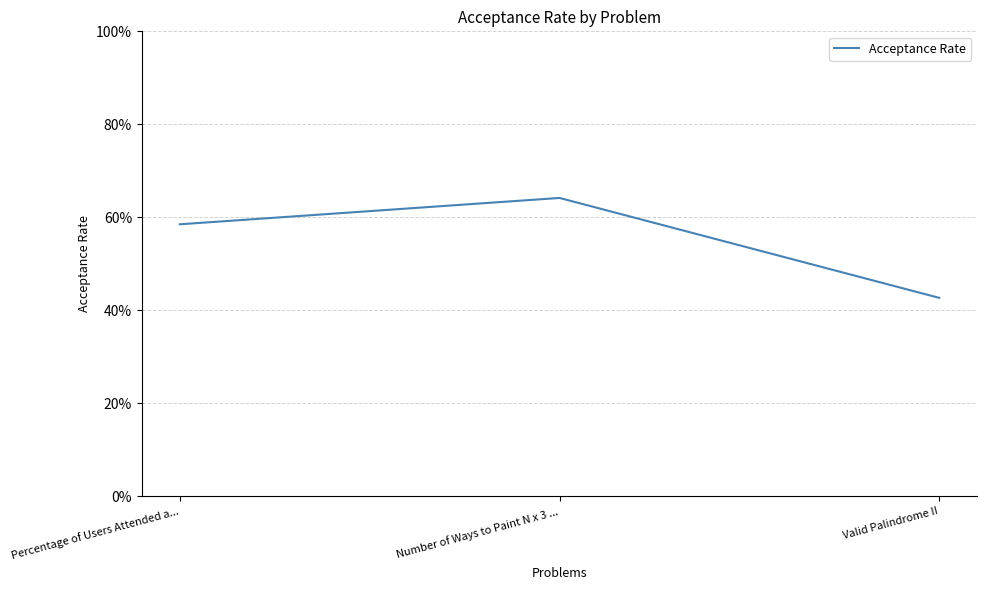

Reading left to right, what are all the values shown in this chart?

0.6	0.6	0.4